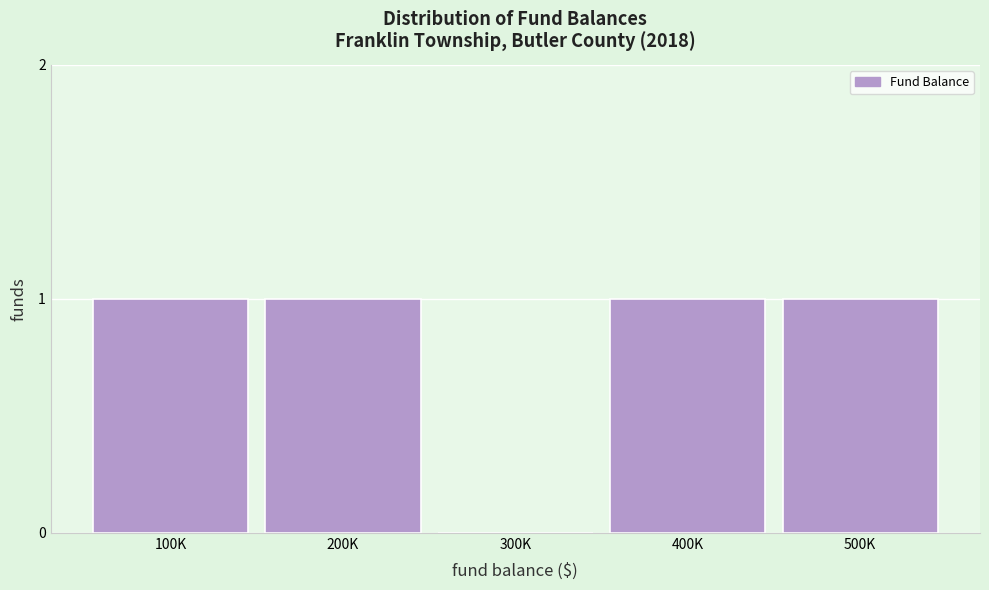

Reading left to right, extract all data points from this chart.

100K=1	200K=1	300K=0	400K=1	500K=1